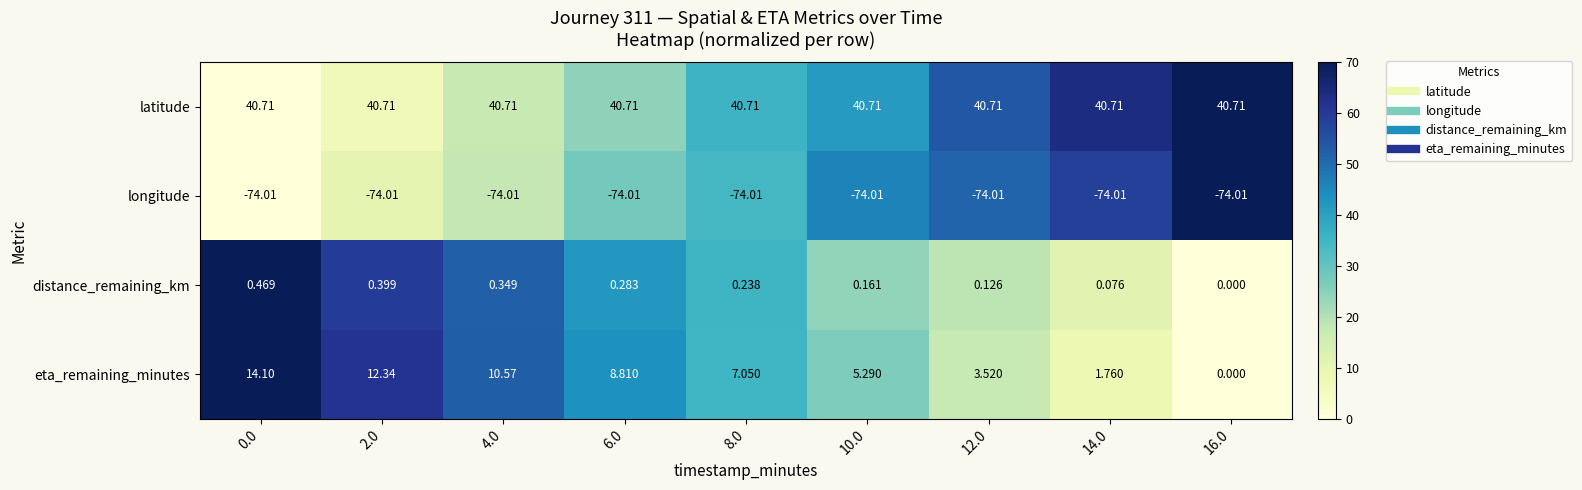

At 12.0, list the series in order from smallest to largest.

longitude, distance_remaining_km, eta_remaining_minutes, latitude